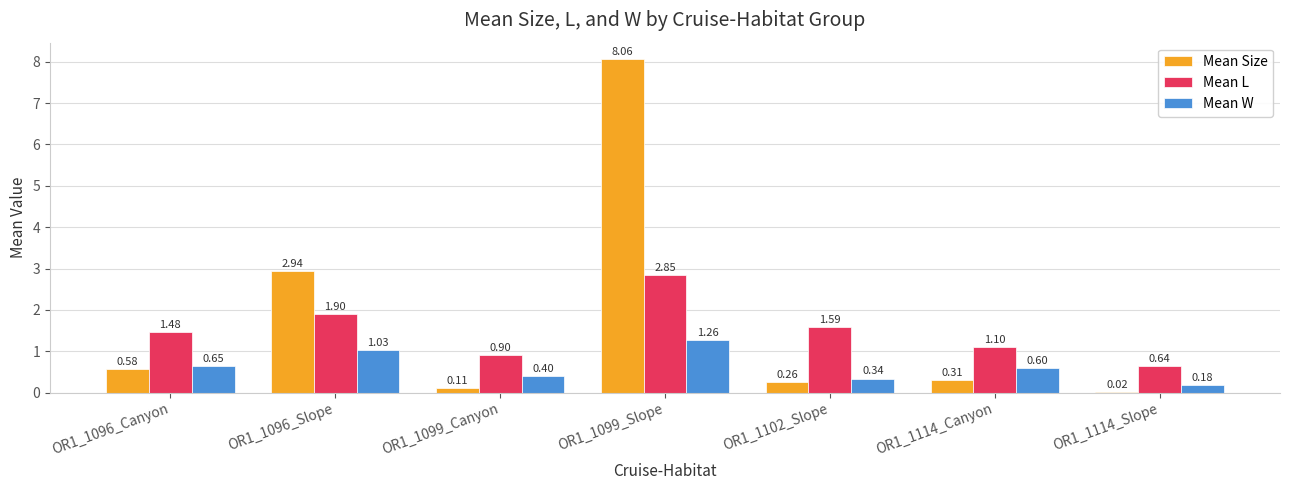

At which category is the sum across all series the highest?

OR1_1099_Slope